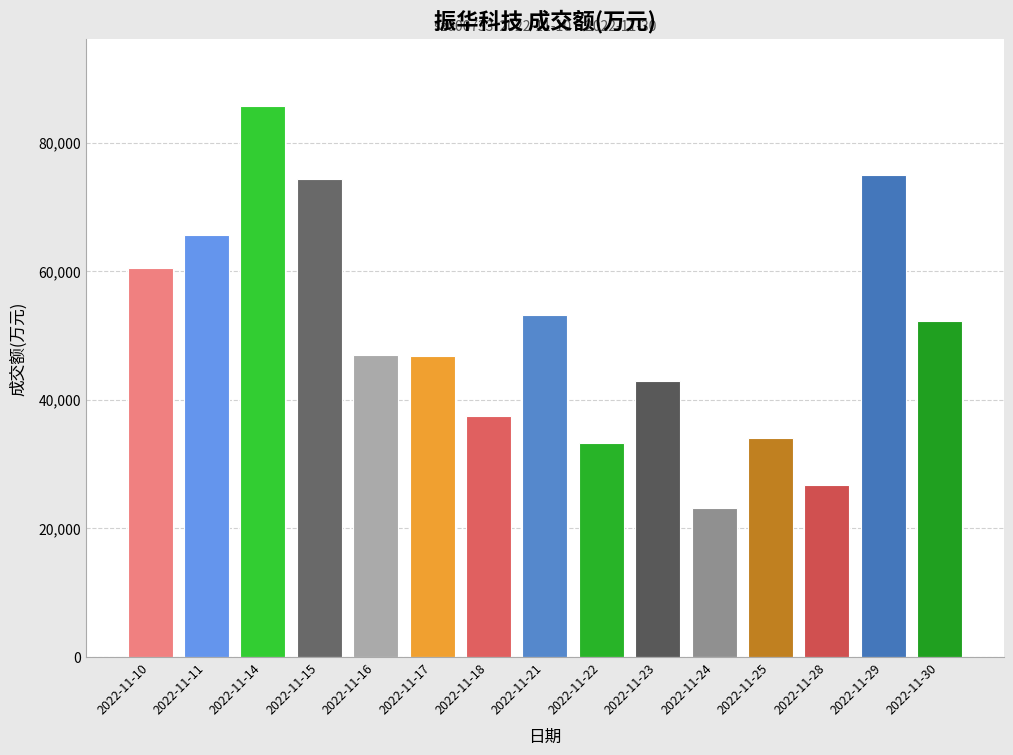

What is the average value?

50548